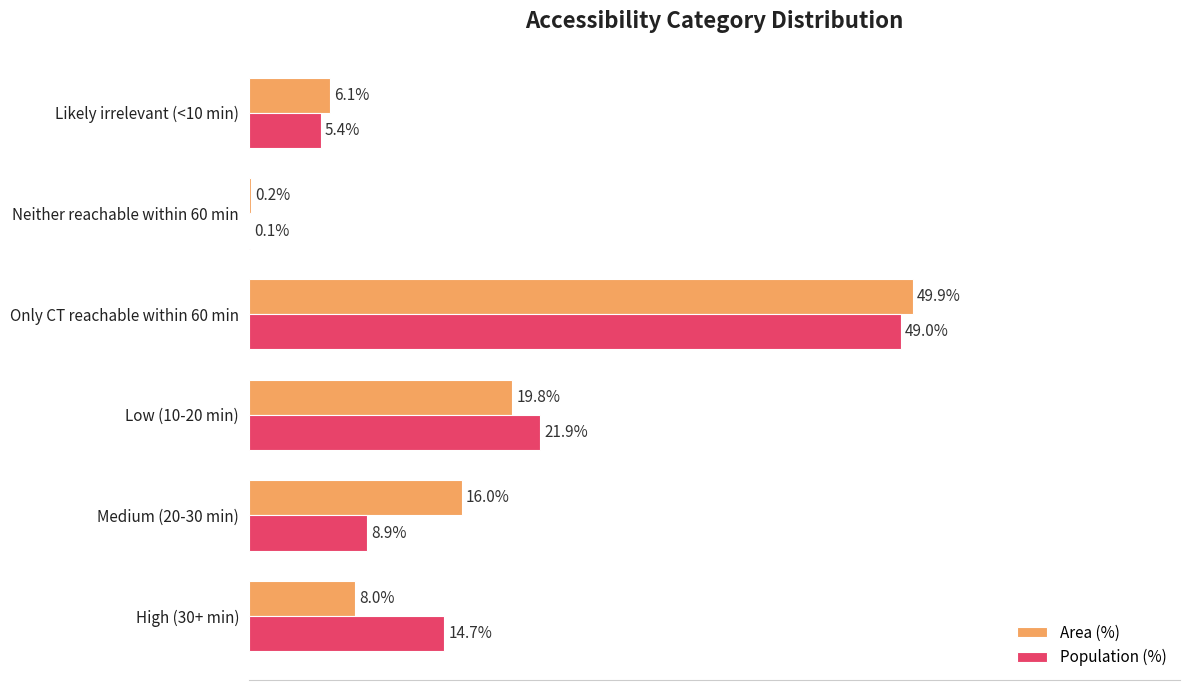

Which category has the highest value in the Population (%) series?

Only CT reachable within 60 min